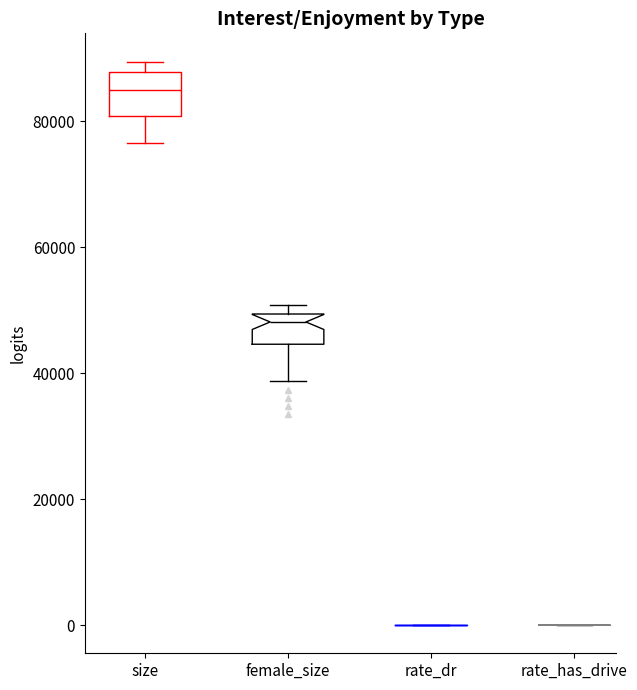

Reading left to right, transcribe this box plot: for each box, give where its median line is, the range the box spans, and where its two whiskers end, as read against the y-axis. The values are not printed on the chart, so give them approximately, as read against the axis.

size: median 84000, box 80000 to 88000, whiskers 76000 to 90000
female_size: median 48000, box 44000 to 50000, whiskers 38000 to 50000 (just above the box's upper edge)
rate_dr: box collapsed to a line at 0, whiskers 0 to 0
rate_has_drive: box collapsed to a line at 0, whiskers 0 to 0